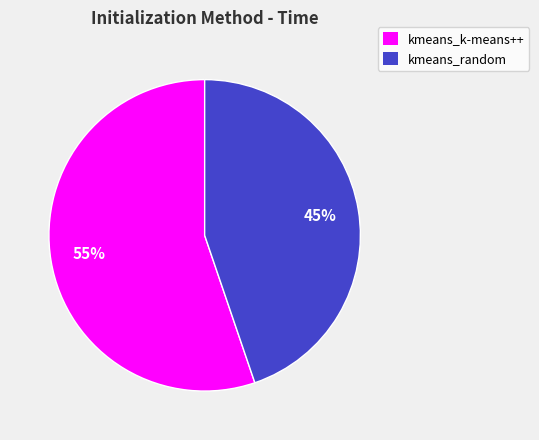

To the nearest percent, what portion does kmeans_random represent?

45%